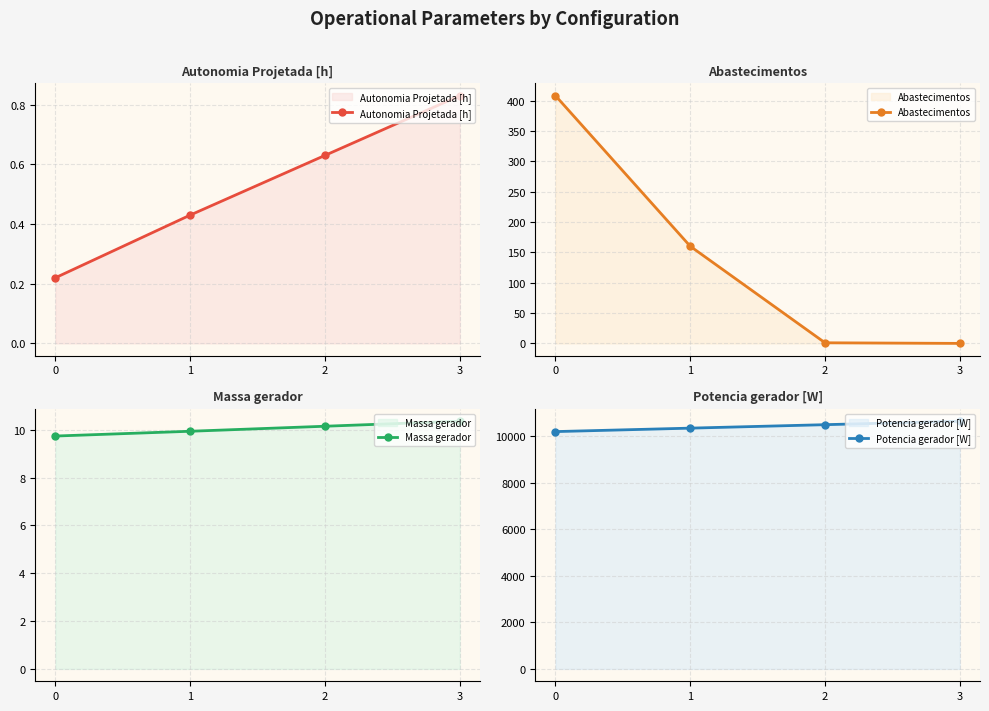

What is the value of the Potencia gerador [W] point at the 1st from the left?

10204.2